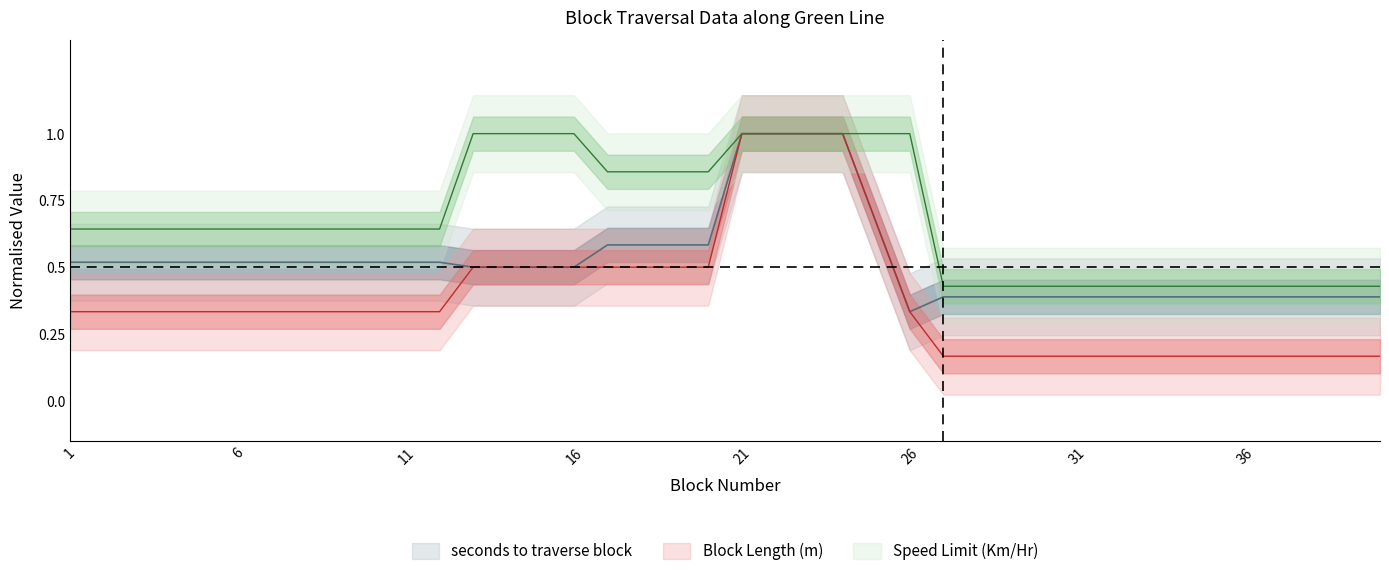

Between 11 and 23, which is larger?

23